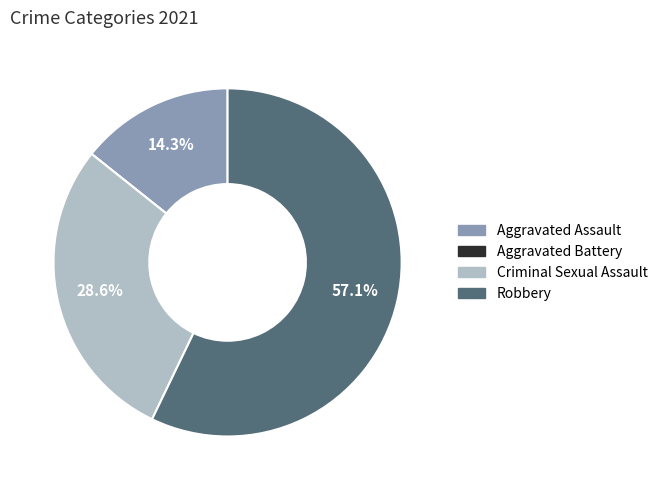

Which slice is the largest?

Robbery